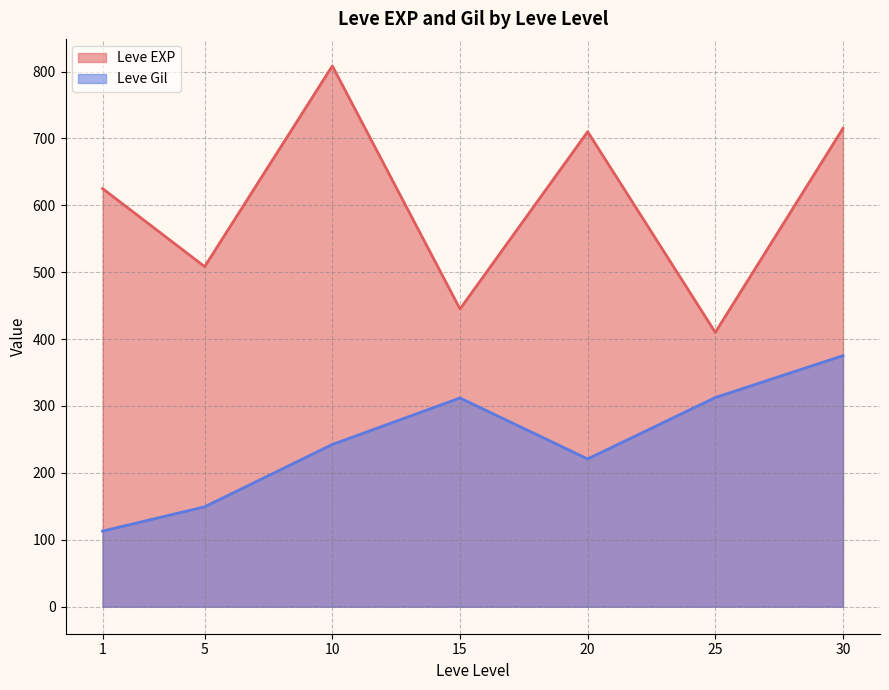

How many interior local peaks does the Leve Gil series have?

1